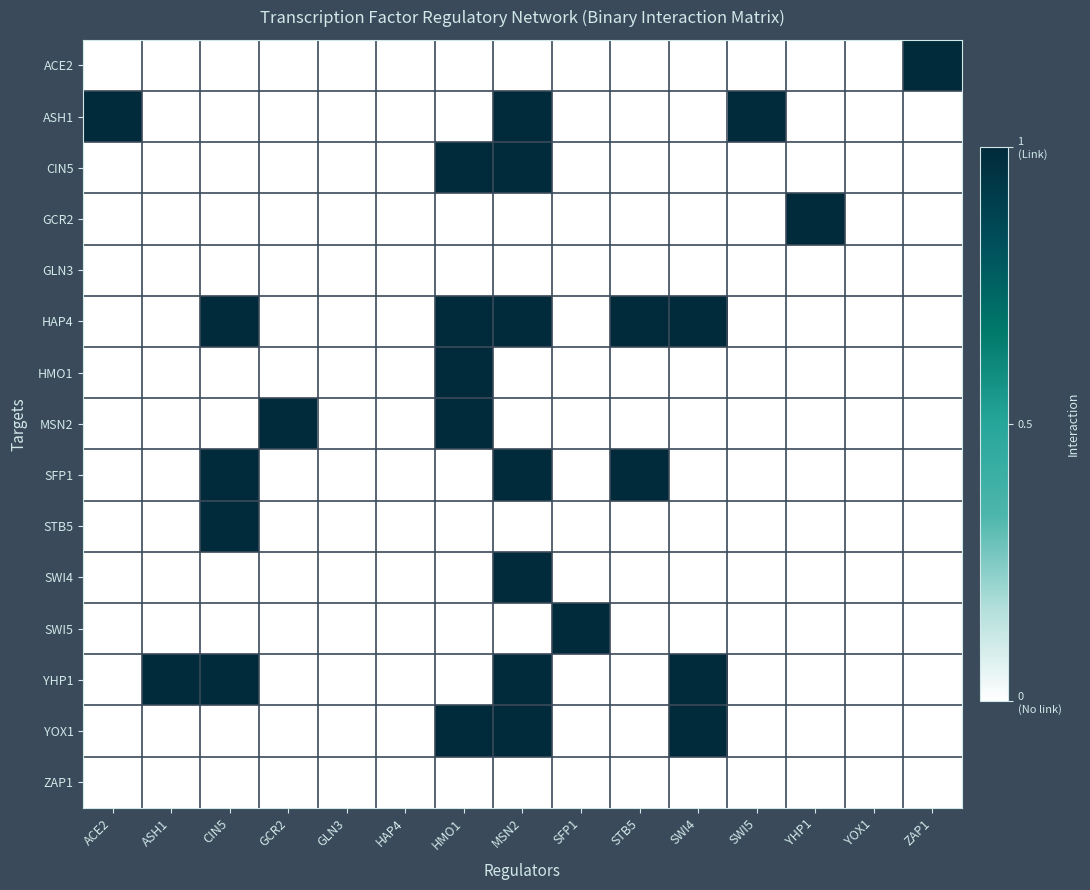

Reading left to right, extract all data points from this chart.

ACE2: ACE2=0	ASH1=0	CIN5=0	GCR2=0	GLN3=0	HAP4=0	HMO1=0	MSN2=0	SFP1=0	STB5=0	SWI4=0	SWI5=0	YHP1=0	YOX1=0	ZAP1=1
ASH1: ACE2=1	ASH1=0	CIN5=0	GCR2=0	GLN3=0	HAP4=0	HMO1=0	MSN2=1	SFP1=0	STB5=0	SWI4=0	SWI5=1	YHP1=0	YOX1=0	ZAP1=0
CIN5: ACE2=0	ASH1=0	CIN5=0	GCR2=0	GLN3=0	HAP4=0	HMO1=1	MSN2=1	SFP1=0	STB5=0	SWI4=0	SWI5=0	YHP1=0	YOX1=0	ZAP1=0
GCR2: ACE2=0	ASH1=0	CIN5=0	GCR2=0	GLN3=0	HAP4=0	HMO1=0	MSN2=0	SFP1=0	STB5=0	SWI4=0	SWI5=0	YHP1=1	YOX1=0	ZAP1=0
GLN3: ACE2=0	ASH1=0	CIN5=0	GCR2=0	GLN3=0	HAP4=0	HMO1=0	MSN2=0	SFP1=0	STB5=0	SWI4=0	SWI5=0	YHP1=0	YOX1=0	ZAP1=0
HAP4: ACE2=0	ASH1=0	CIN5=1	GCR2=0	GLN3=0	HAP4=0	HMO1=1	MSN2=1	SFP1=0	STB5=1	SWI4=1	SWI5=0	YHP1=0	YOX1=0	ZAP1=0
HMO1: ACE2=0	ASH1=0	CIN5=0	GCR2=0	GLN3=0	HAP4=0	HMO1=1	MSN2=0	SFP1=0	STB5=0	SWI4=0	SWI5=0	YHP1=0	YOX1=0	ZAP1=0
MSN2: ACE2=0	ASH1=0	CIN5=0	GCR2=1	GLN3=0	HAP4=0	HMO1=1	MSN2=0	SFP1=0	STB5=0	SWI4=0	SWI5=0	YHP1=0	YOX1=0	ZAP1=0
SFP1: ACE2=0	ASH1=0	CIN5=1	GCR2=0	GLN3=0	HAP4=0	HMO1=0	MSN2=1	SFP1=0	STB5=1	SWI4=0	SWI5=0	YHP1=0	YOX1=0	ZAP1=0
STB5: ACE2=0	ASH1=0	CIN5=1	GCR2=0	GLN3=0	HAP4=0	HMO1=0	MSN2=0	SFP1=0	STB5=0	SWI4=0	SWI5=0	YHP1=0	YOX1=0	ZAP1=0
SWI4: ACE2=0	ASH1=0	CIN5=0	GCR2=0	GLN3=0	HAP4=0	HMO1=0	MSN2=1	SFP1=0	STB5=0	SWI4=0	SWI5=0	YHP1=0	YOX1=0	ZAP1=0
SWI5: ACE2=0	ASH1=0	CIN5=0	GCR2=0	GLN3=0	HAP4=0	HMO1=0	MSN2=0	SFP1=1	STB5=0	SWI4=0	SWI5=0	YHP1=0	YOX1=0	ZAP1=0
YHP1: ACE2=0	ASH1=1	CIN5=1	GCR2=0	GLN3=0	HAP4=0	HMO1=0	MSN2=1	SFP1=0	STB5=0	SWI4=1	SWI5=0	YHP1=0	YOX1=0	ZAP1=0
YOX1: ACE2=0	ASH1=0	CIN5=0	GCR2=0	GLN3=0	HAP4=0	HMO1=1	MSN2=1	SFP1=0	STB5=0	SWI4=1	SWI5=0	YHP1=0	YOX1=0	ZAP1=0
ZAP1: ACE2=0	ASH1=0	CIN5=0	GCR2=0	GLN3=0	HAP4=0	HMO1=0	MSN2=0	SFP1=0	STB5=0	SWI4=0	SWI5=0	YHP1=0	YOX1=0	ZAP1=0